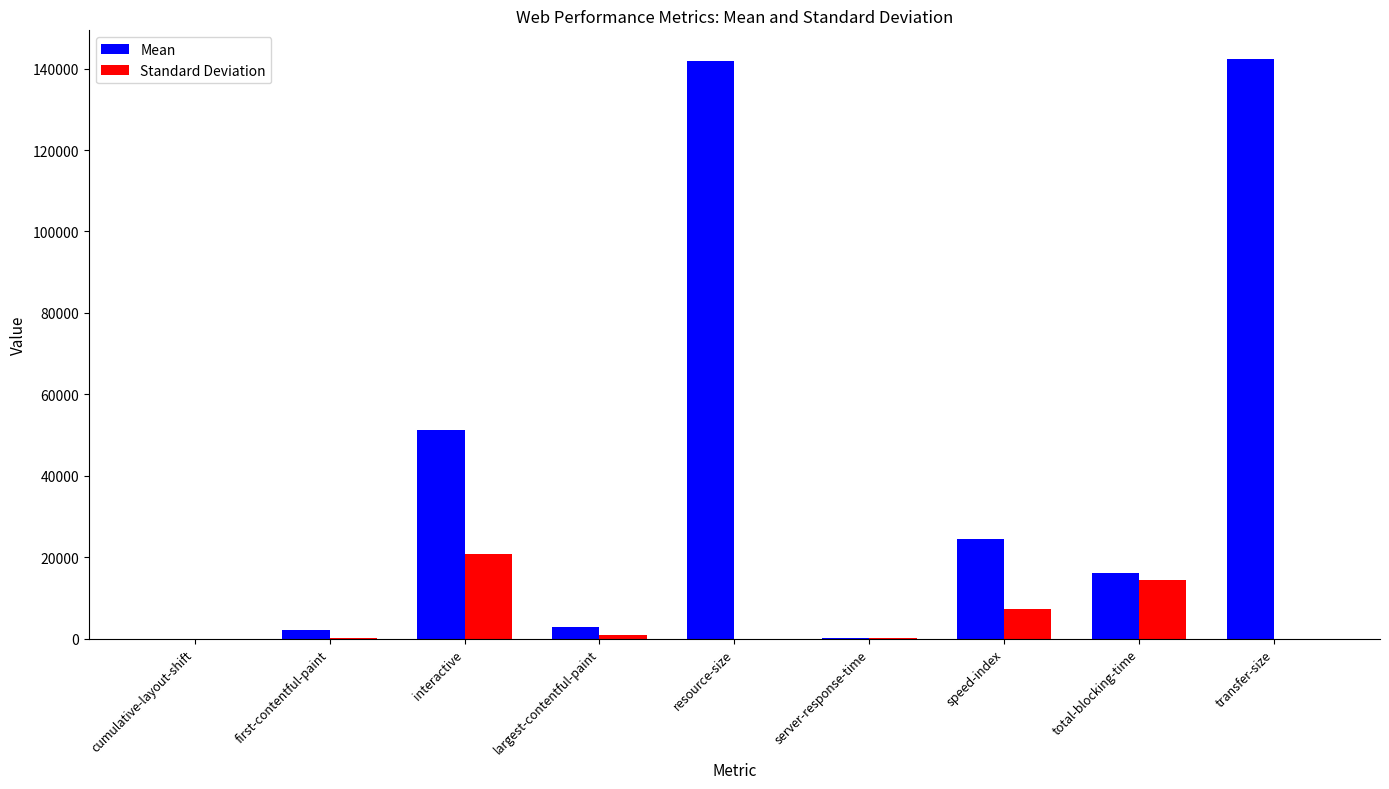

Which series has the largest total across all categories?

Mean